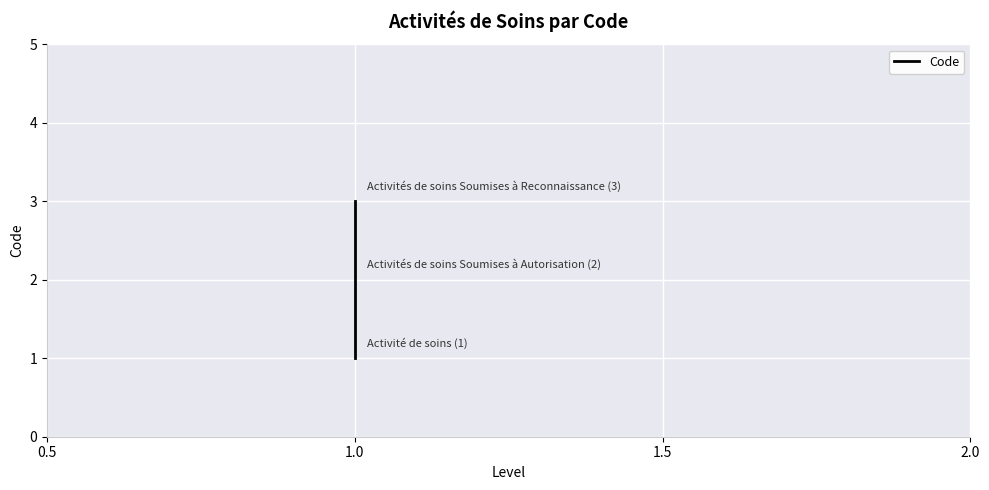

Reading right to left, list all the values displayed in this chart.

3	2	1